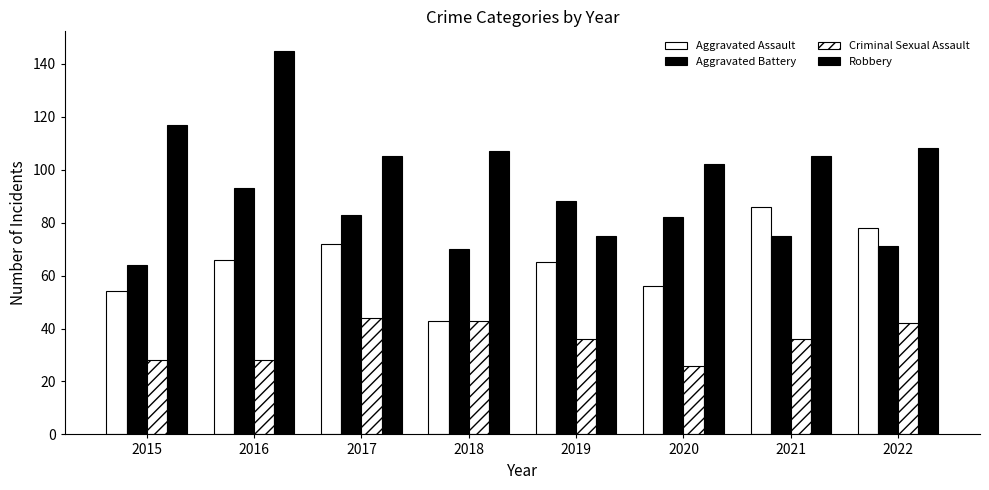

What is the maximum value for Aggravated Assault?

86